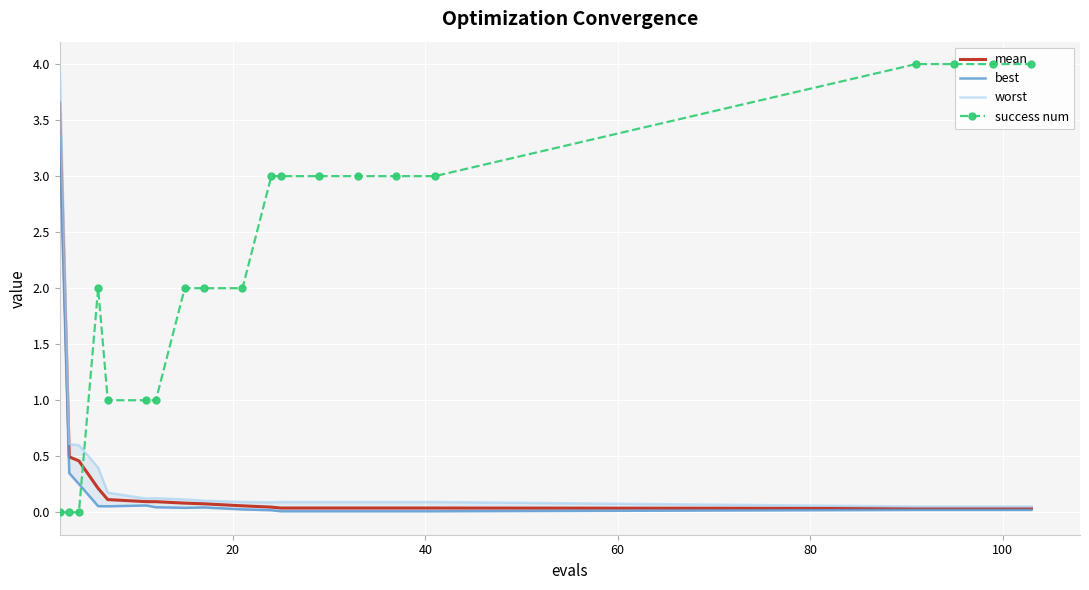

The value of worst at 11 is 0.0. True or false?

False